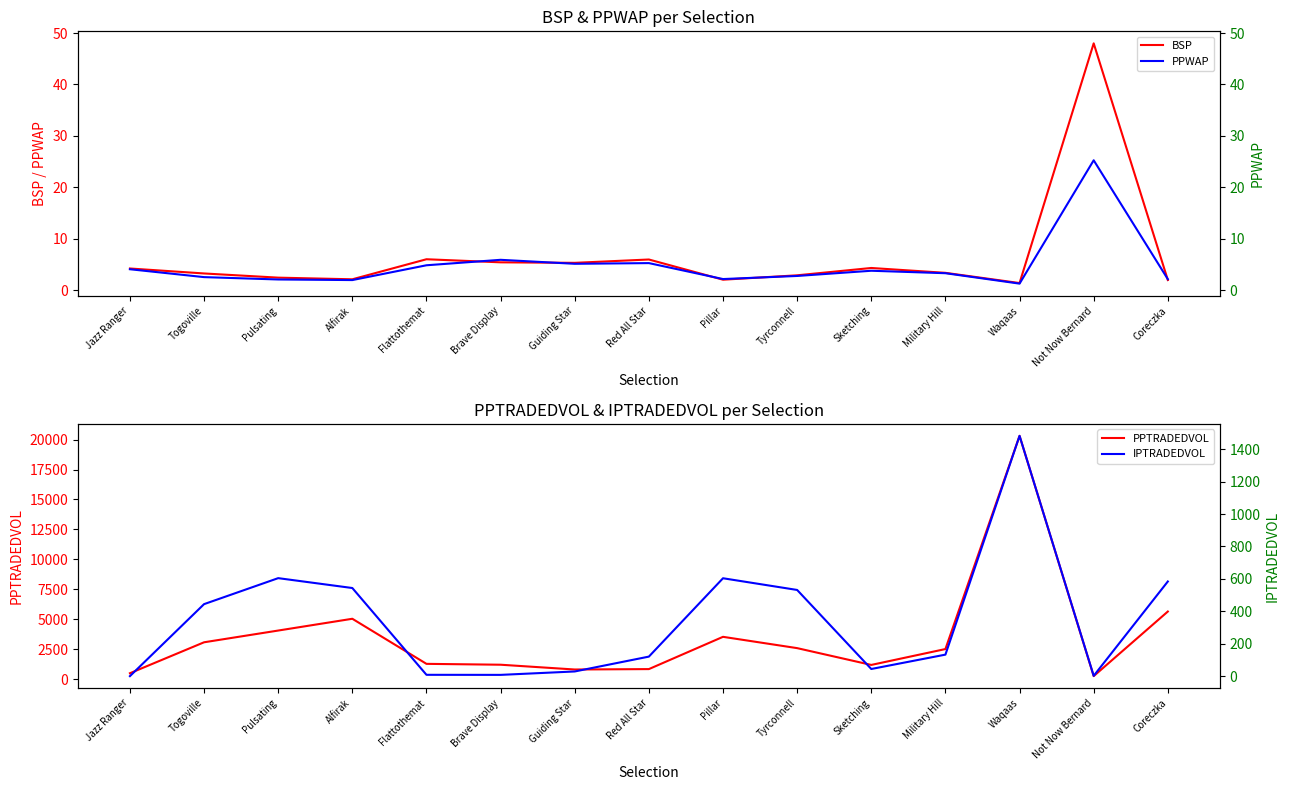

At which category does IPTRADEDVOL reach its first local valley?

Brave Display